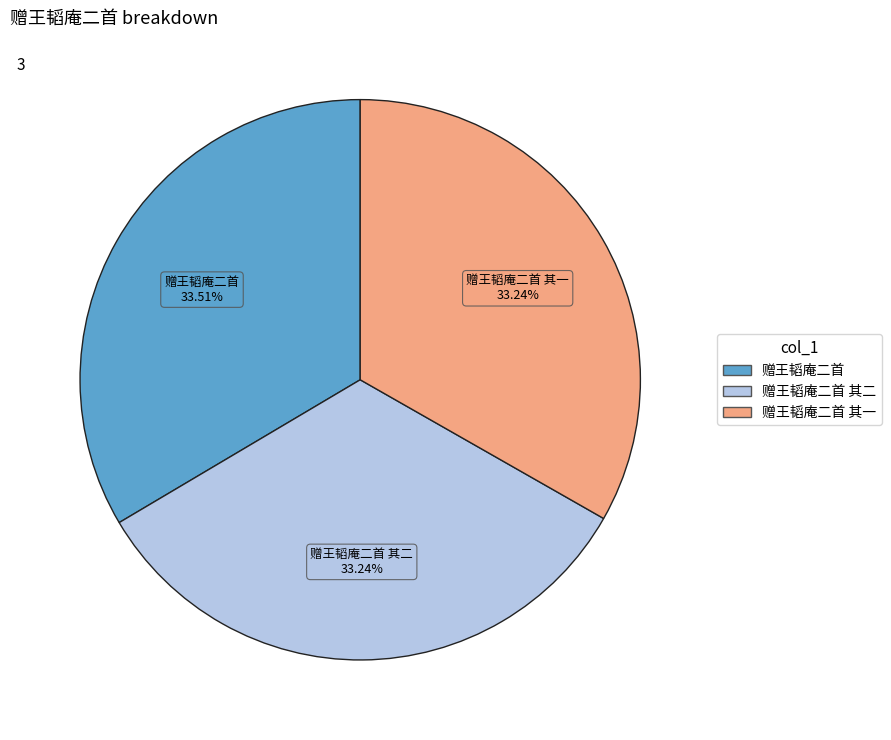

Does any single category account for the majority?

No